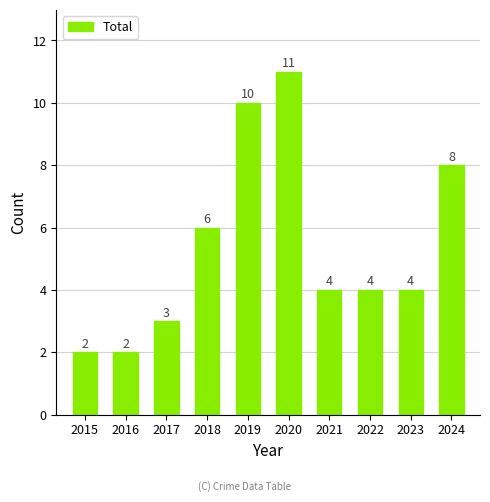

What is the smallest value displayed?

2